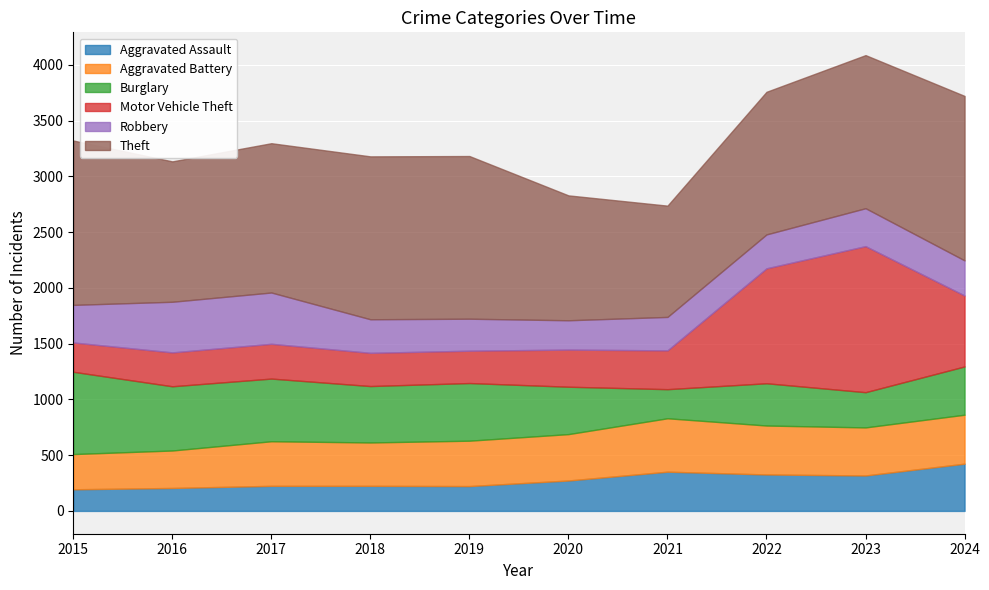

Read the Robbery value at 2024, to the nearest 5.

315